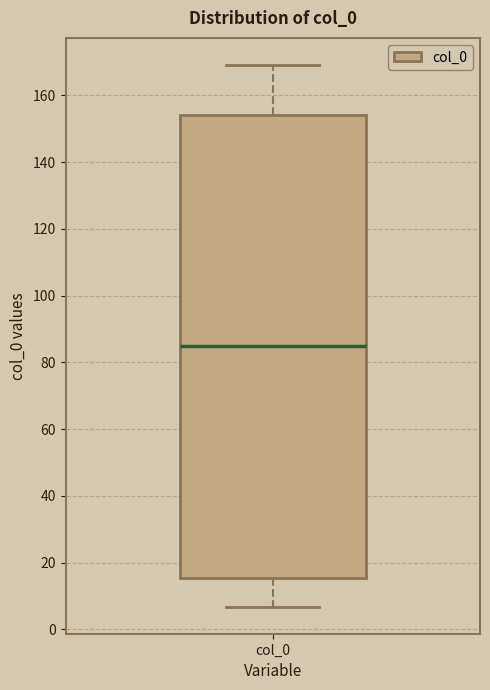

Read this box plot against the y-axis: the position of the median line, the range covered by the box, and the ends of both whiskers. The values are not printed on the chart, so give them approximately, as read against the axis.

median 86, box 16 to 154, whiskers 6 to 170